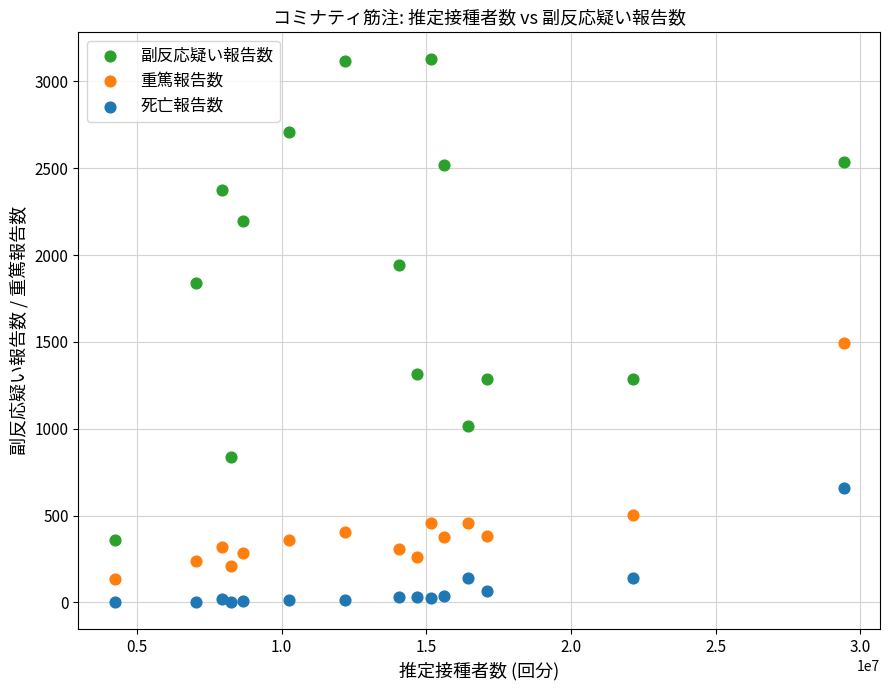

What is the X range (max minus min) for the scatter plot?

25188567